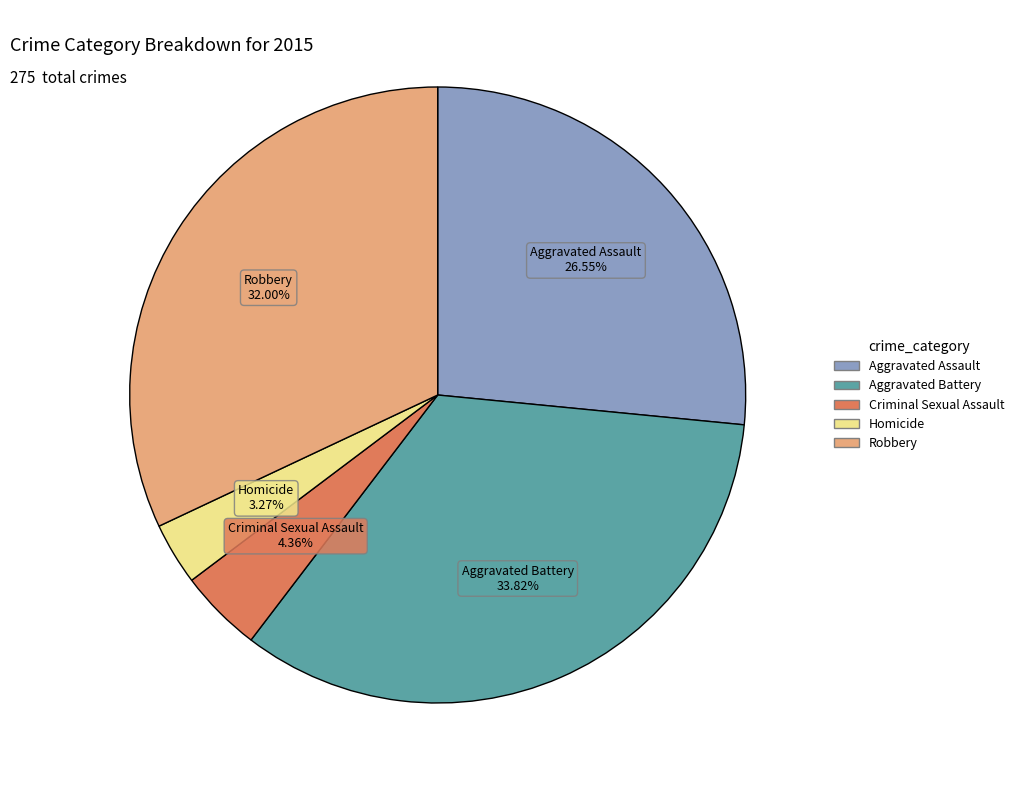

Rank the categories by value from highest to lowest.

Aggravated Battery, Robbery, Aggravated Assault, Criminal Sexual Assault, Homicide